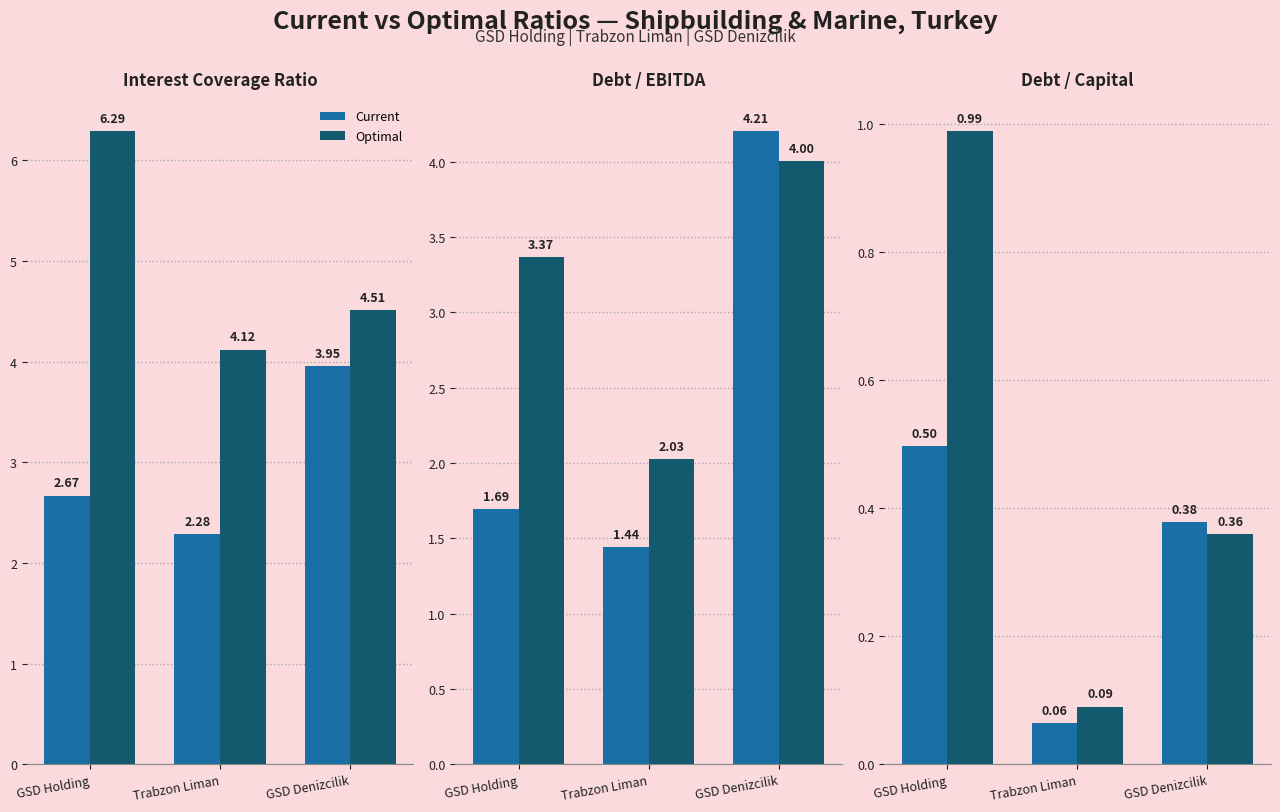

What is the label of the 3rd bar from the left?

GSD Denizcilik